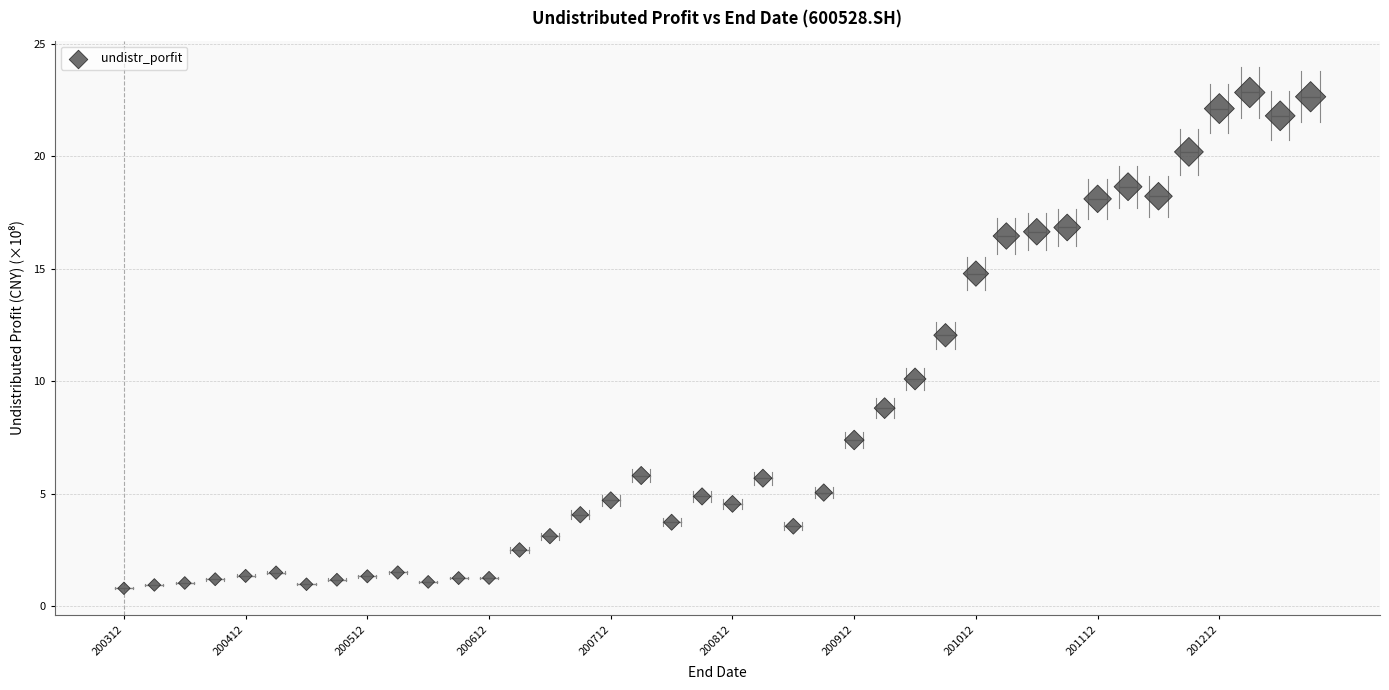

What is the range of Y values (max minus min)?

22.1